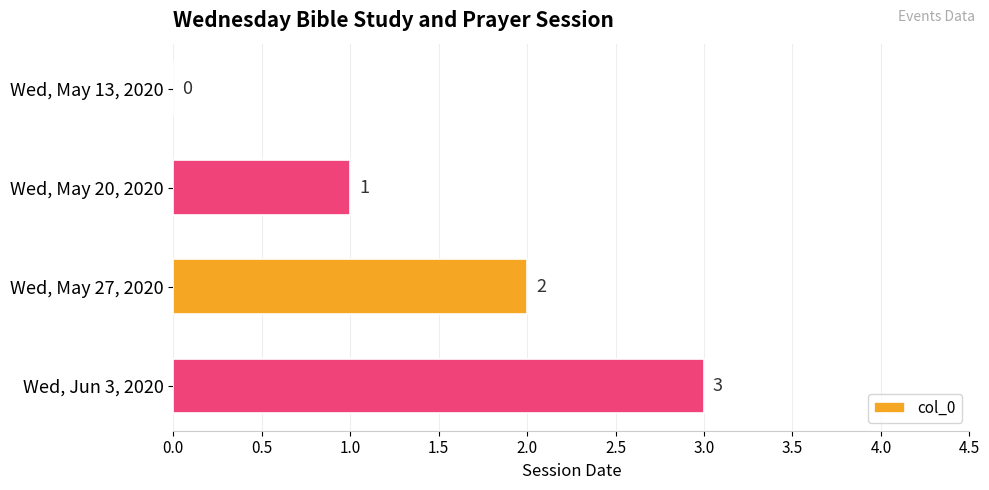

What is the change in value from Wed, May 13, 2020 to Wed, May 27, 2020?

+2